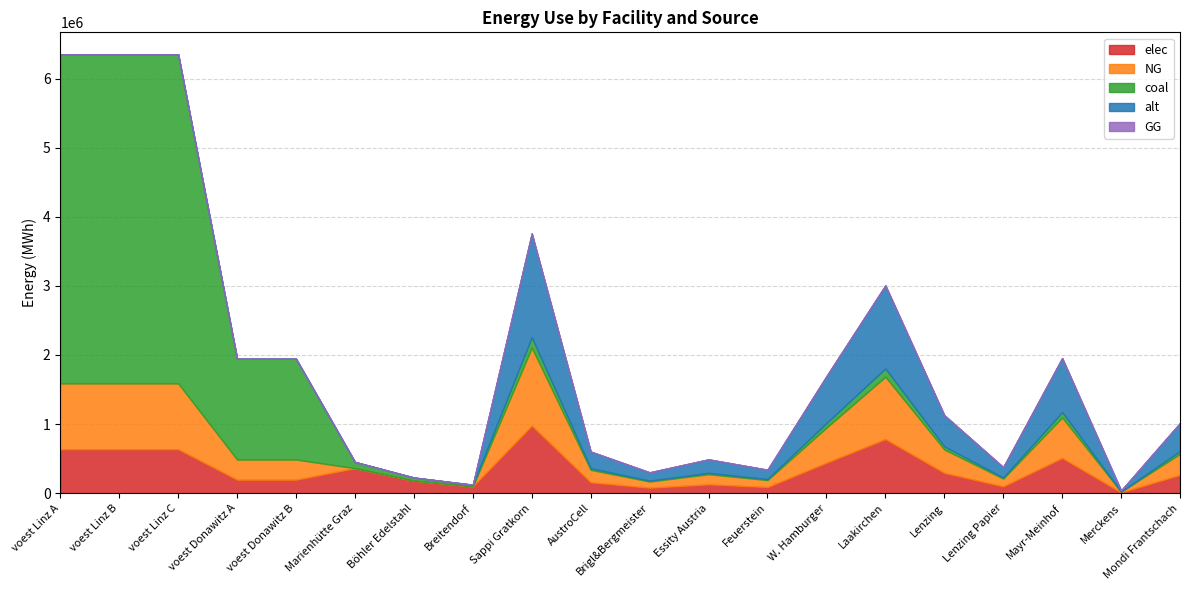

List the series in order of their peak value, highest first.

coal, alt, NG, elec, GG